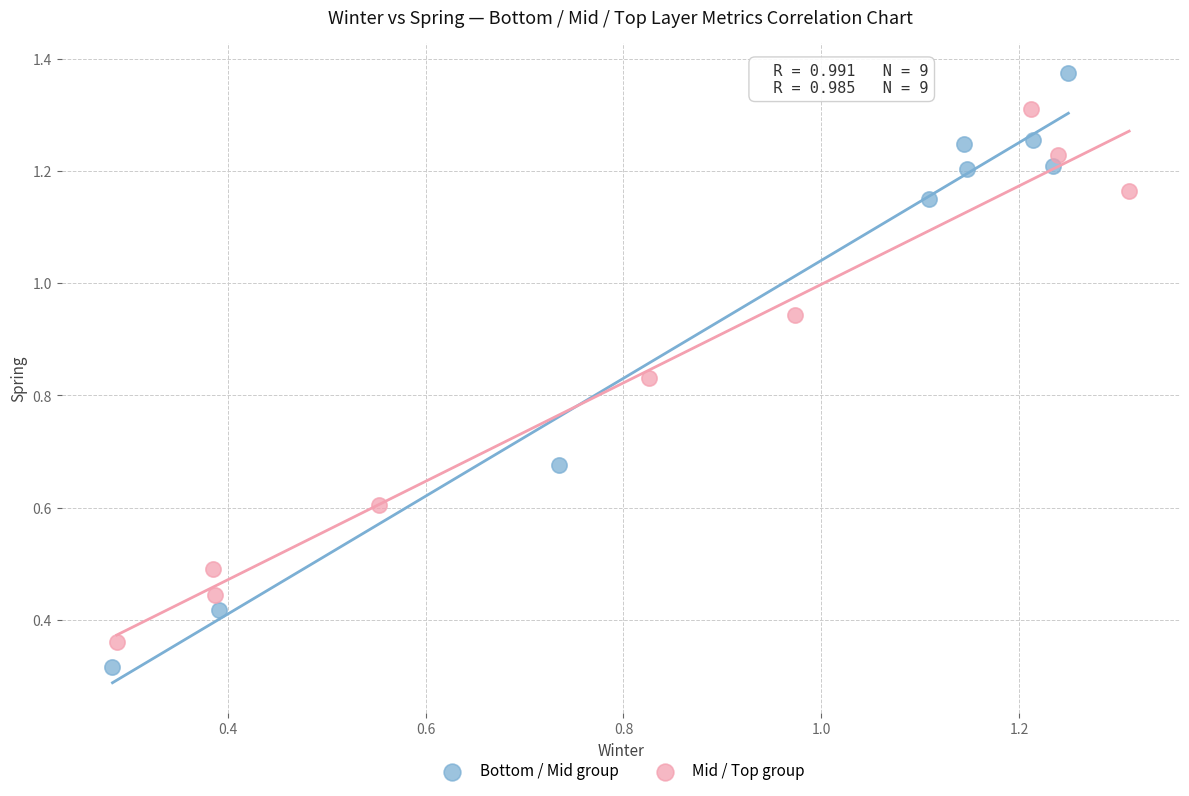

Which series has the widest spread of Y values?

Bottom / Mid group